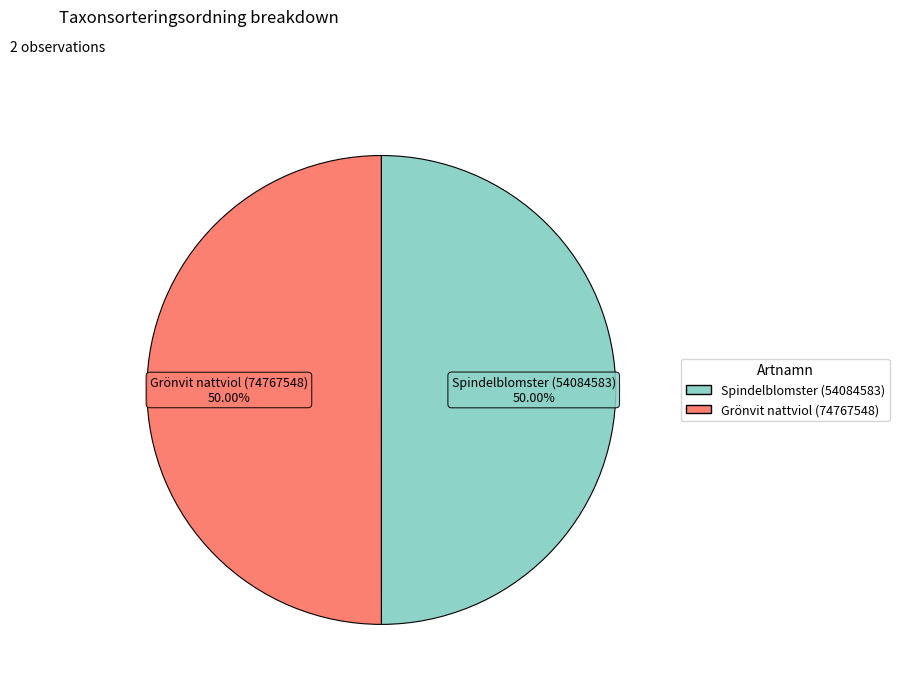

Combined, do Grönvit nattviol (74767548) and Spindelblomster (54084583) account for over 50%?

Yes